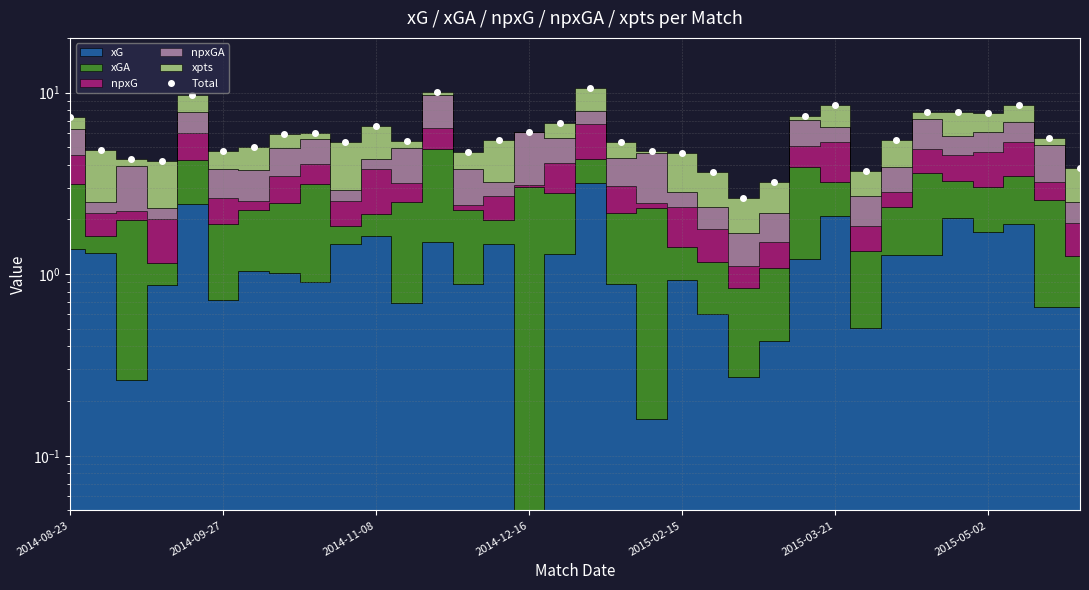

Does the chart have visible grid lines?

Yes